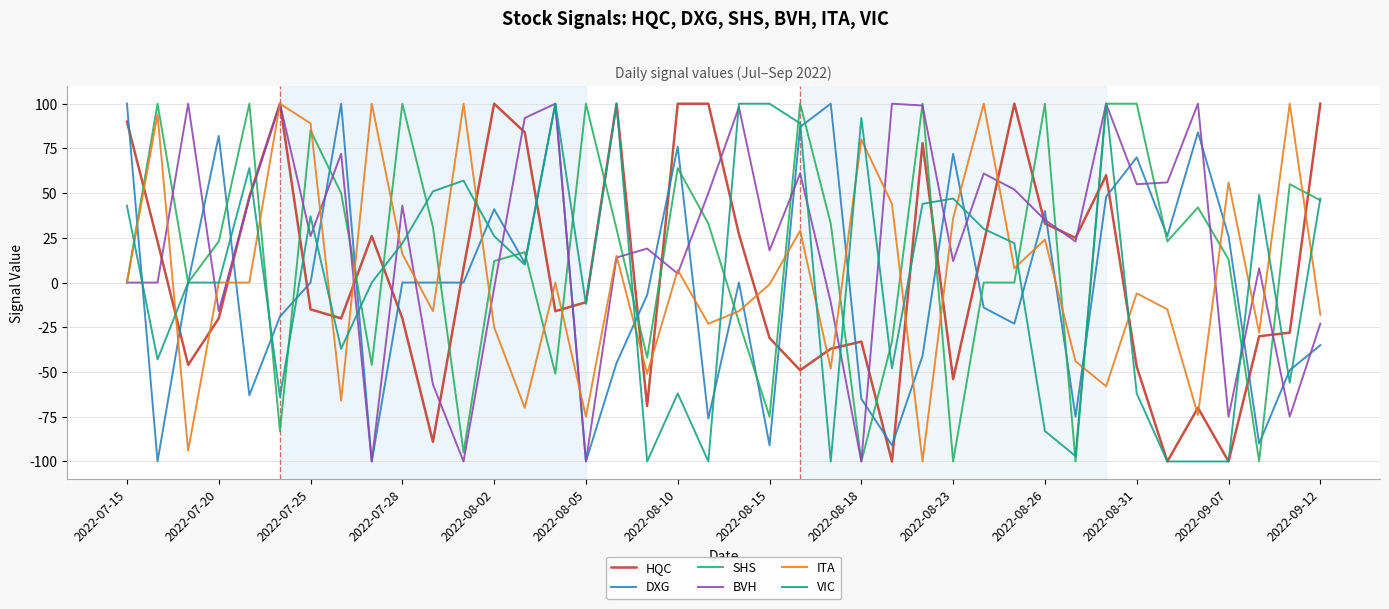

What is the maximum value for HQC?

100